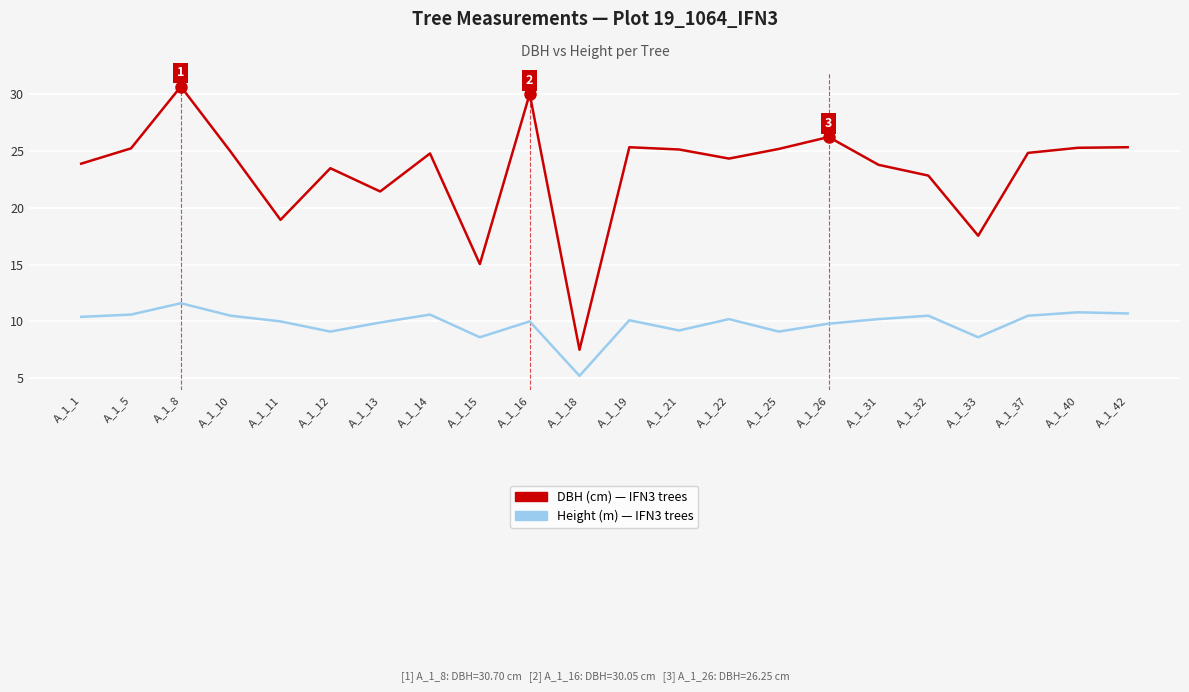

Which series has the widest spread of values?

DBH (cm) — IFN3 trees